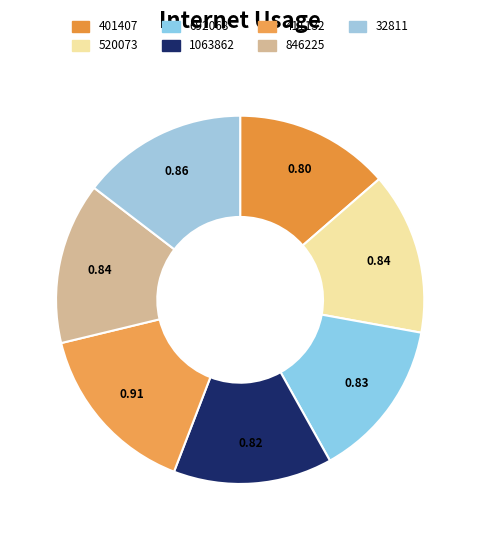

How many segments does this pie chart have?

7